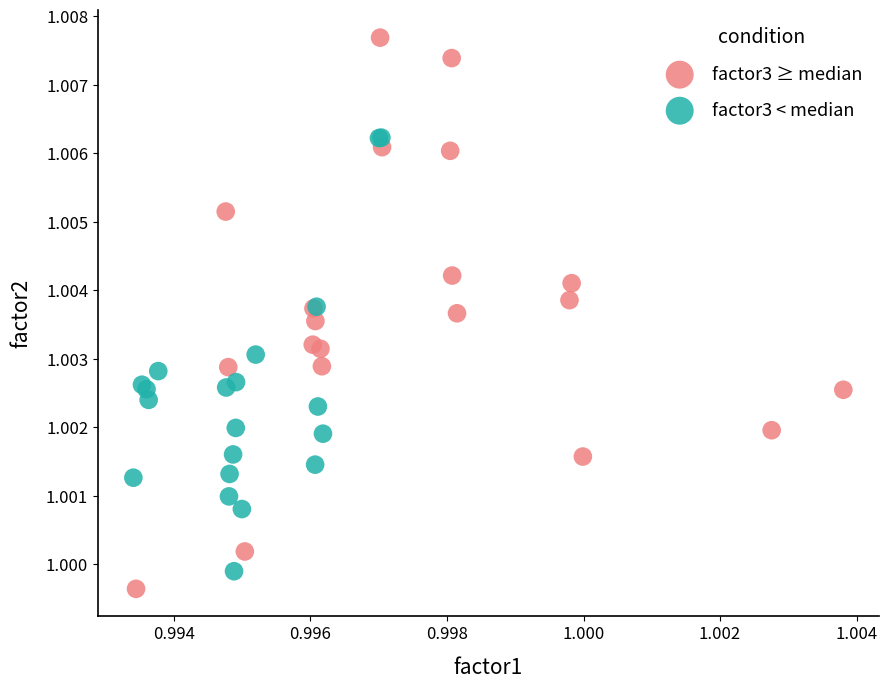

Which series reaches the minimum Y coordinate?

factor3 ≥ median